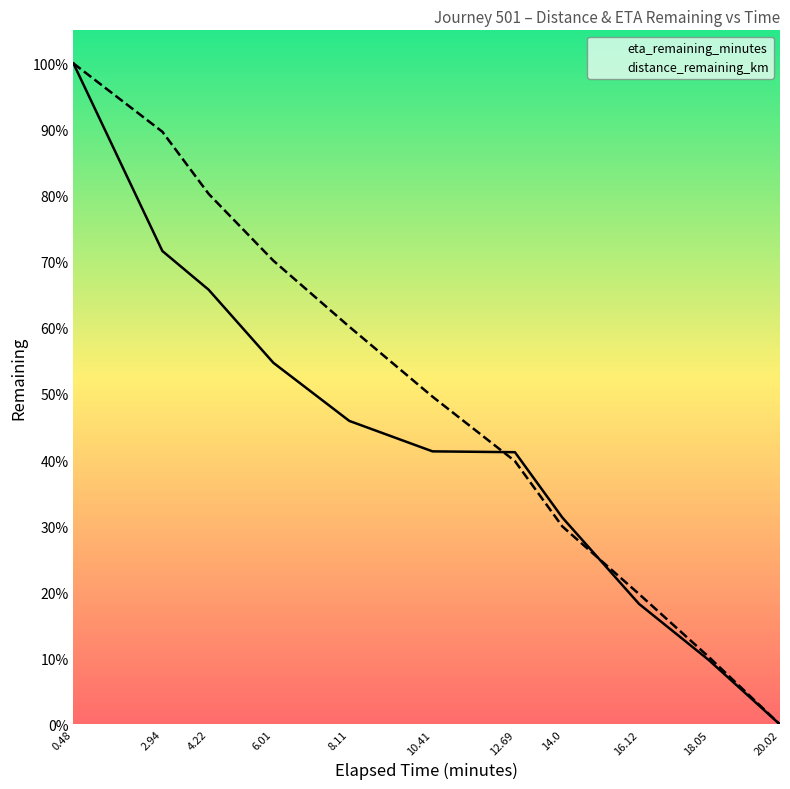

True or false: eta_remaining_minutes has more than 0 interior local peaks.

False